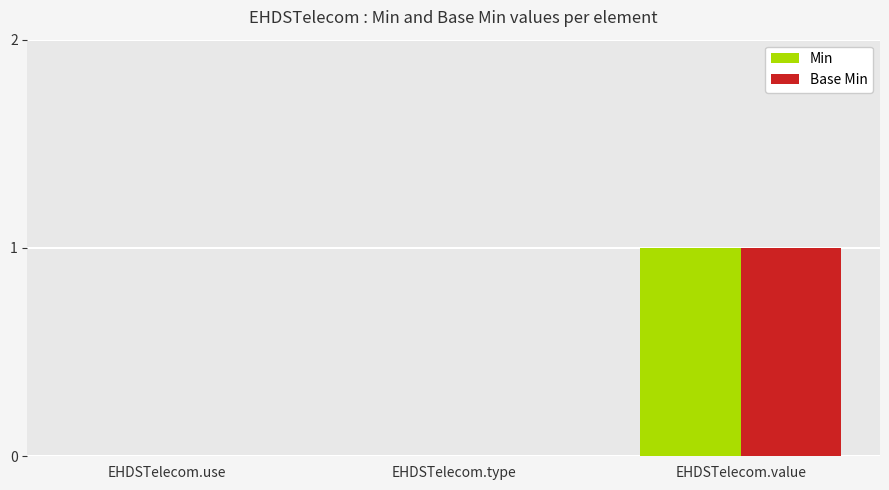

The Min series shows 1 at EHDSTelecom.value. True or false?

True